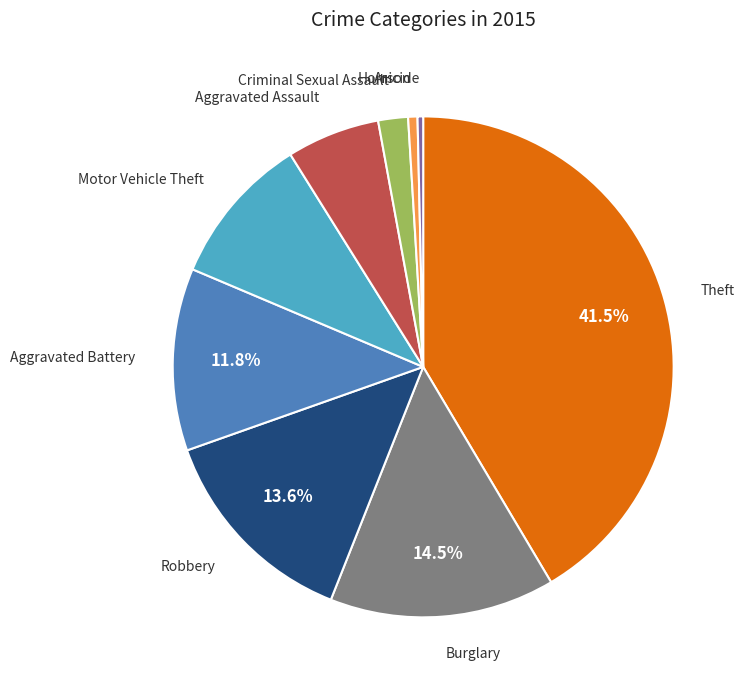

Is there any slice that represents more than half of the pie?

No